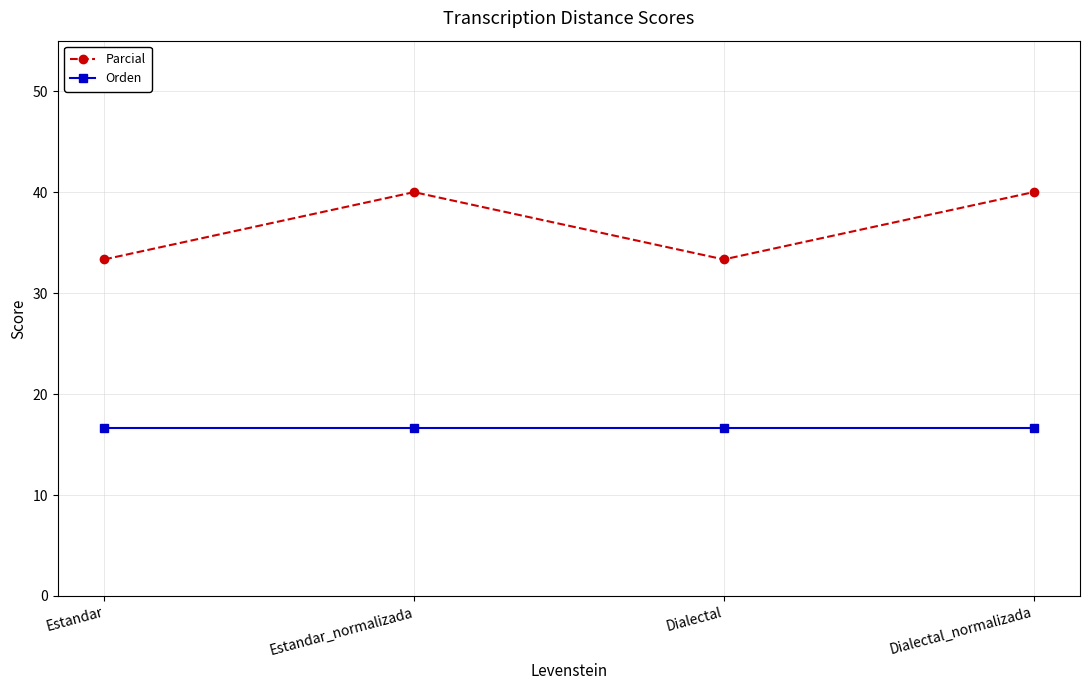

Which series has the widest spread of values?

Parcial